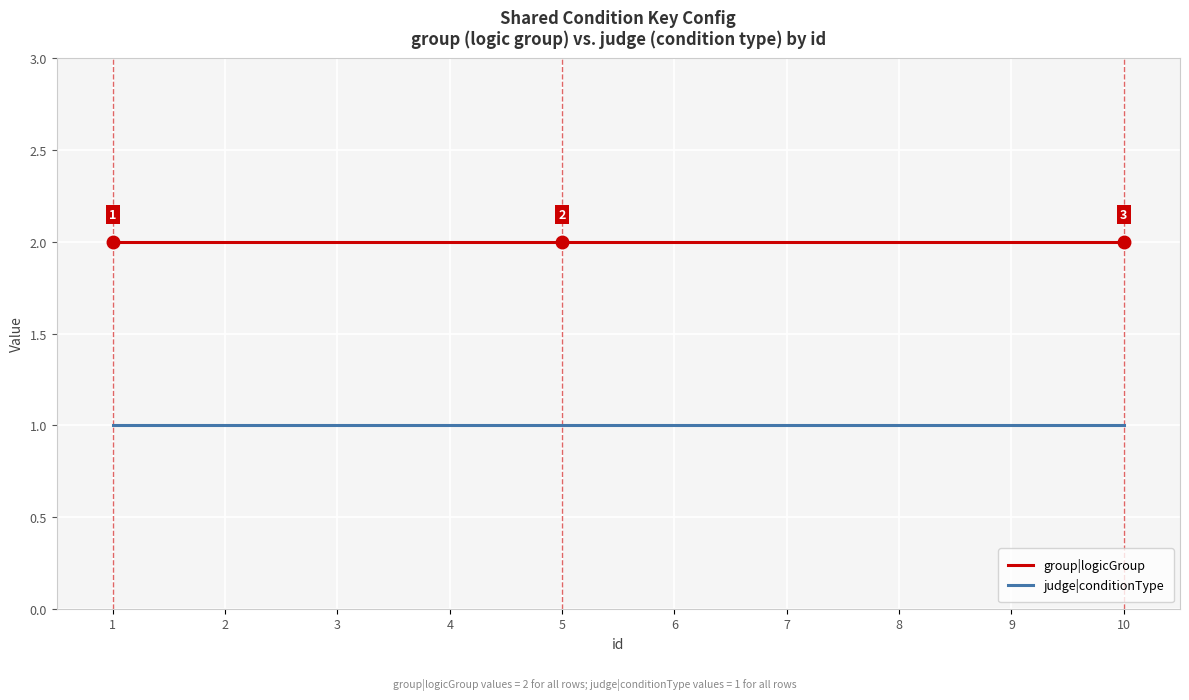

What is the total value across all series at 7?

3